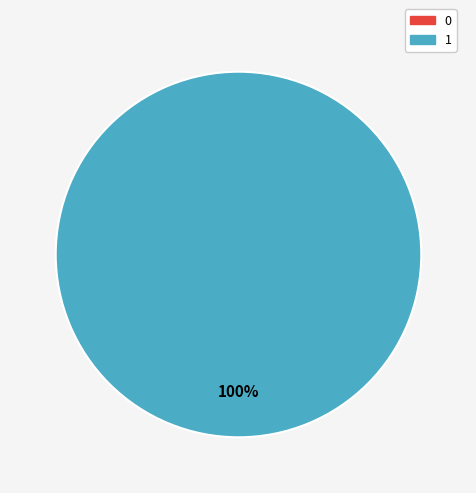

Is it true that 1 is 87% of the pie?

False